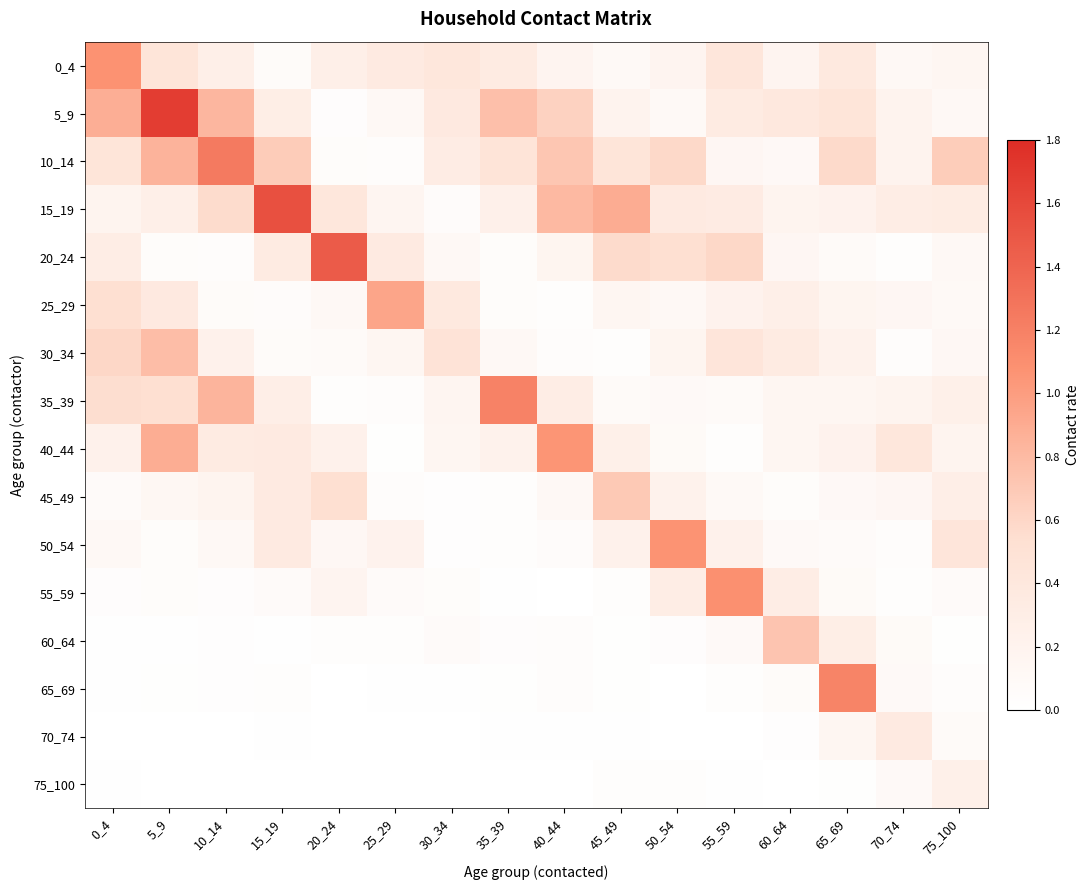

Which series changed the most between 0_4 and 50_54?

50_54